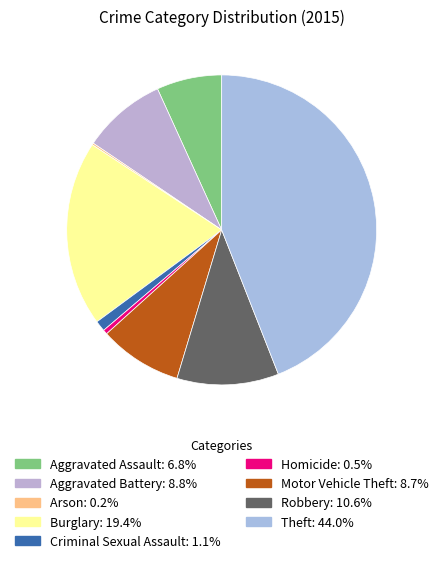

Which has a higher value, Aggravated Battery or Aggravated Assault?

Aggravated Battery